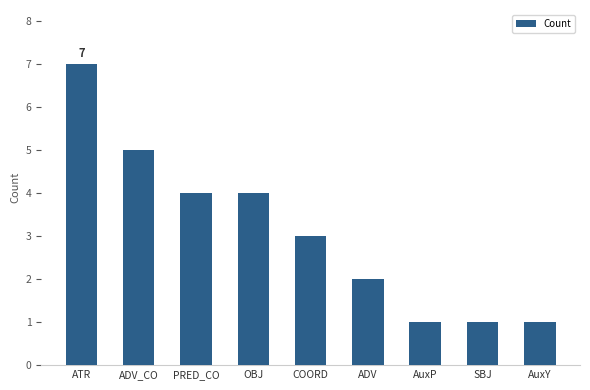

The value at ADV_CO is 5. True or false?

True